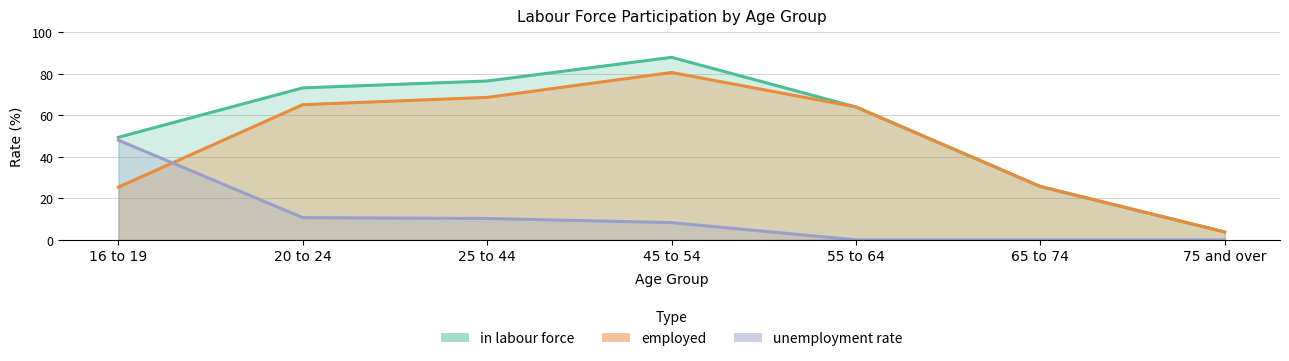

What is the average value of the in labour force series?

54.4